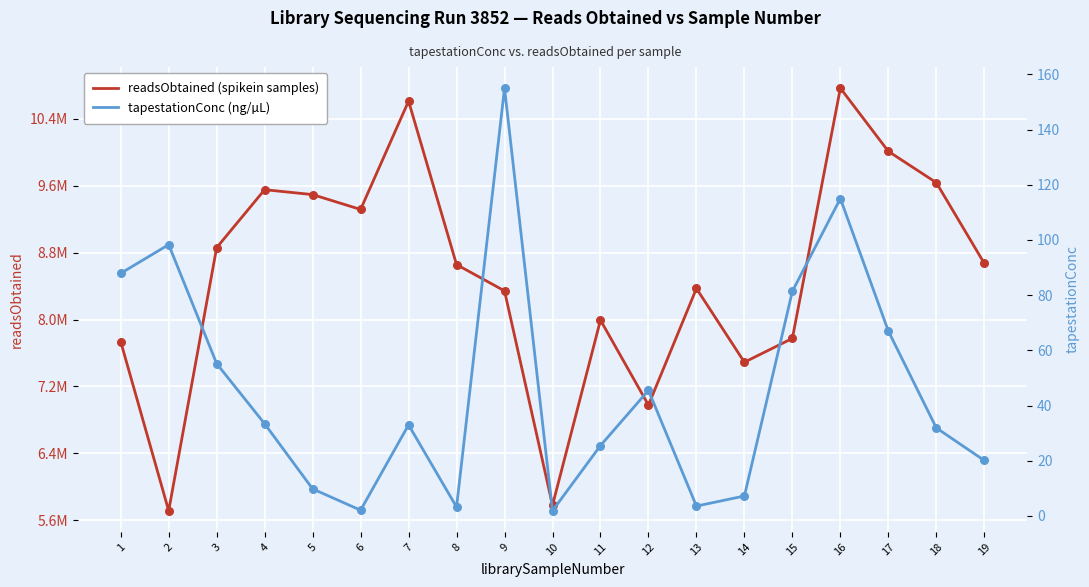

Which series reaches the maximum Y coordinate?

readsObtained (spikein samples)